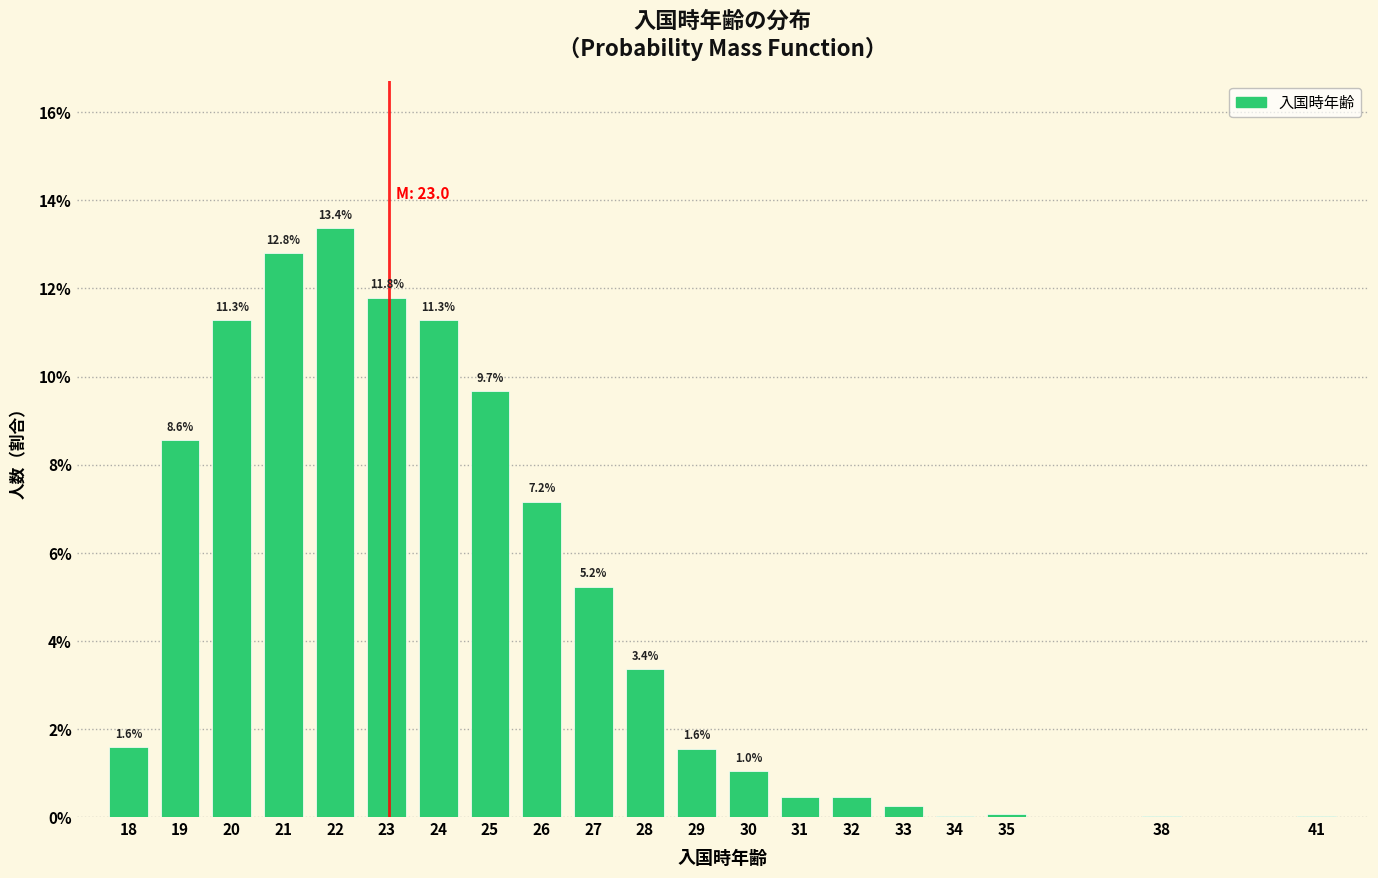

The value at 22 is 13.4. True or false?

True